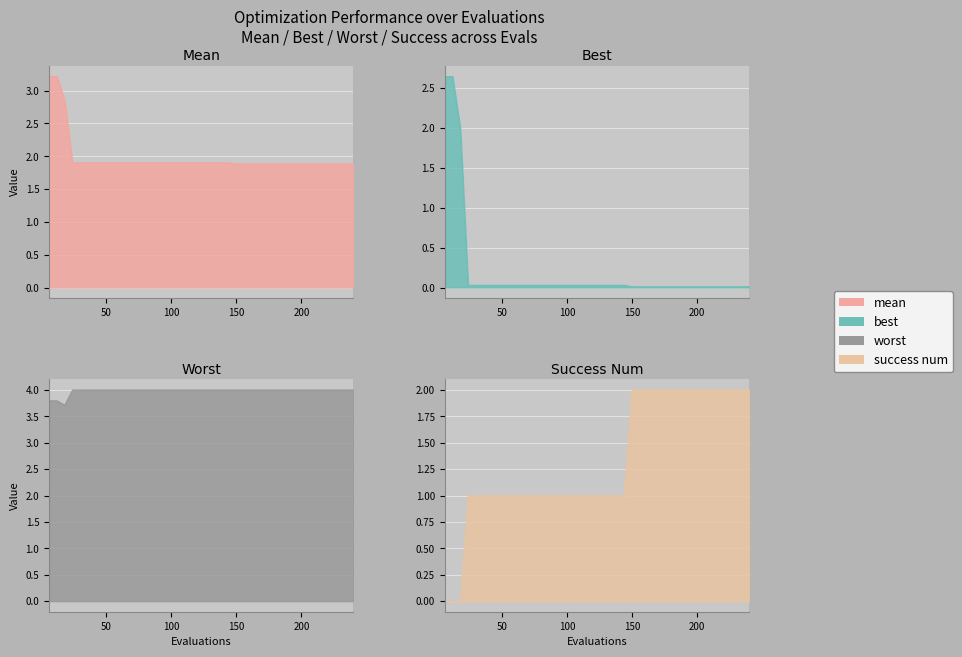

True or false: best has a value of 0.0 at 168.

True